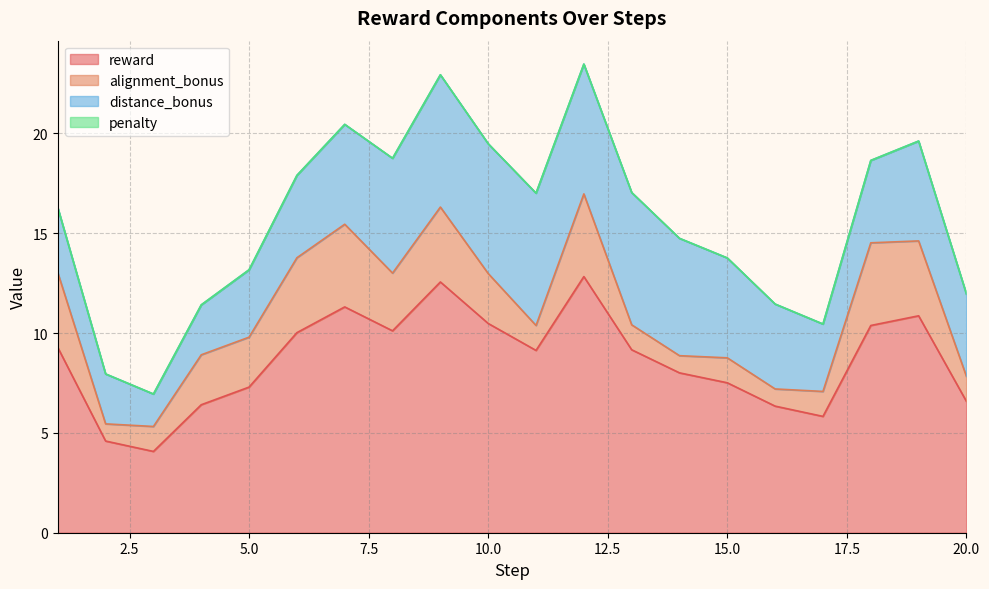

What is the difference between the highest and lowest values at 14?

8.0